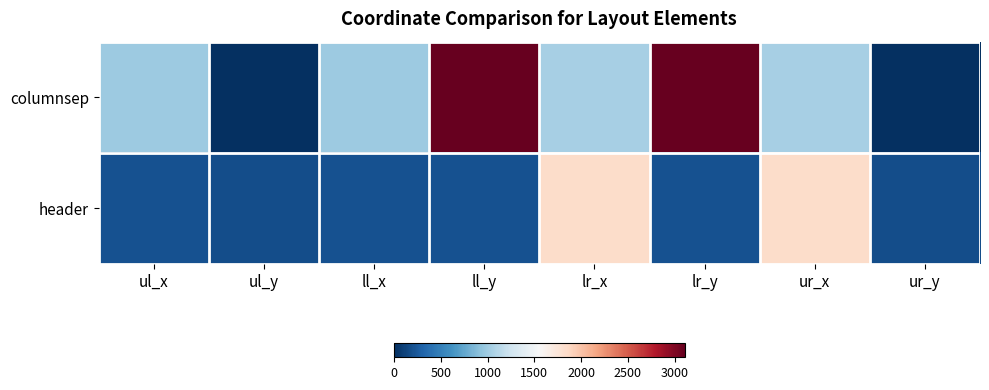

Rank the series at ur_x from highest to lowest value.

header, columnsep